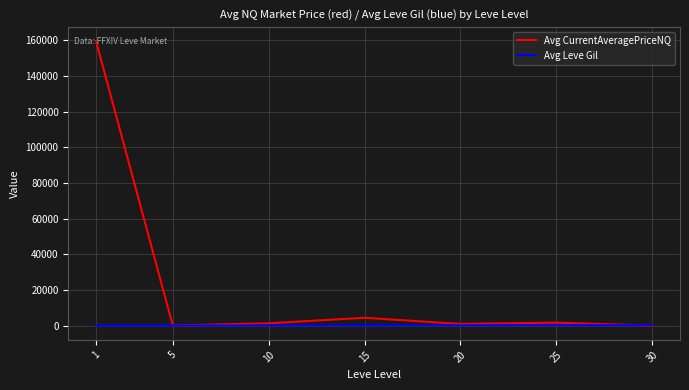

Is it true that Avg CurrentAveragePriceNQ equals 140.9 at 5?

True